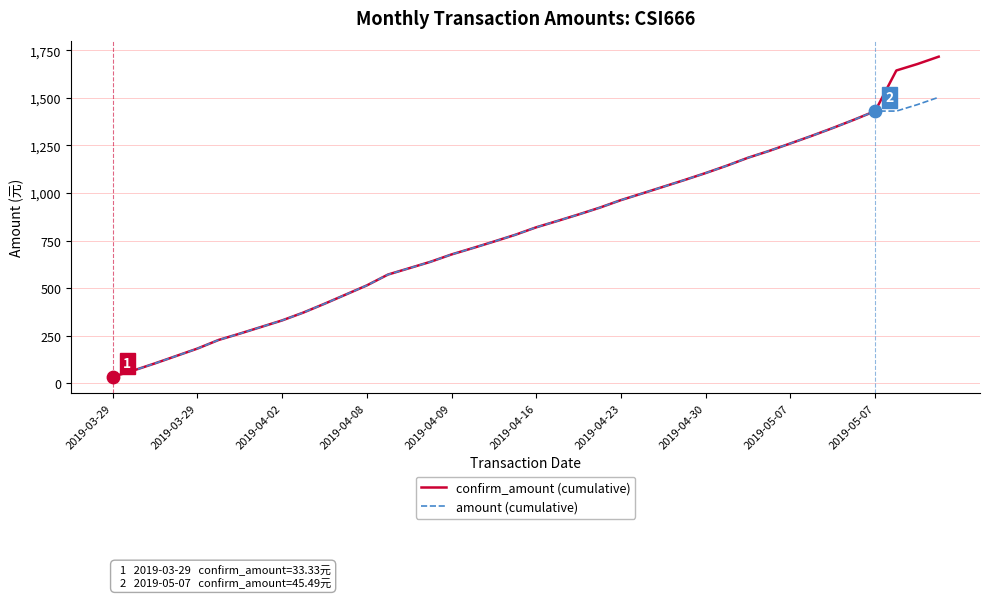

Rank the series by their maximum value, from lowest to highest.

amount (cumulative), confirm_amount (cumulative)